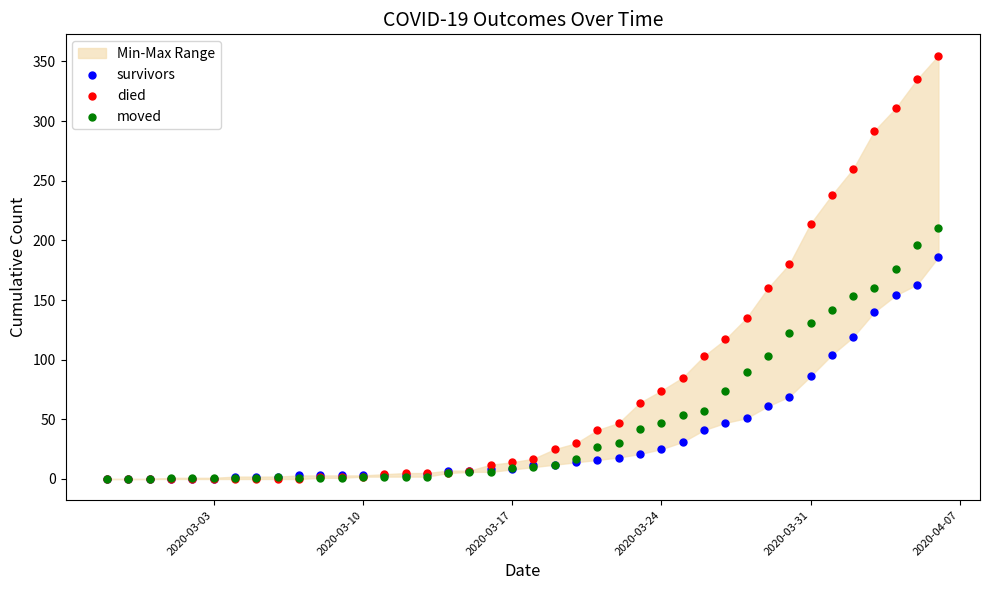

Which series contains the highest Y value?

died